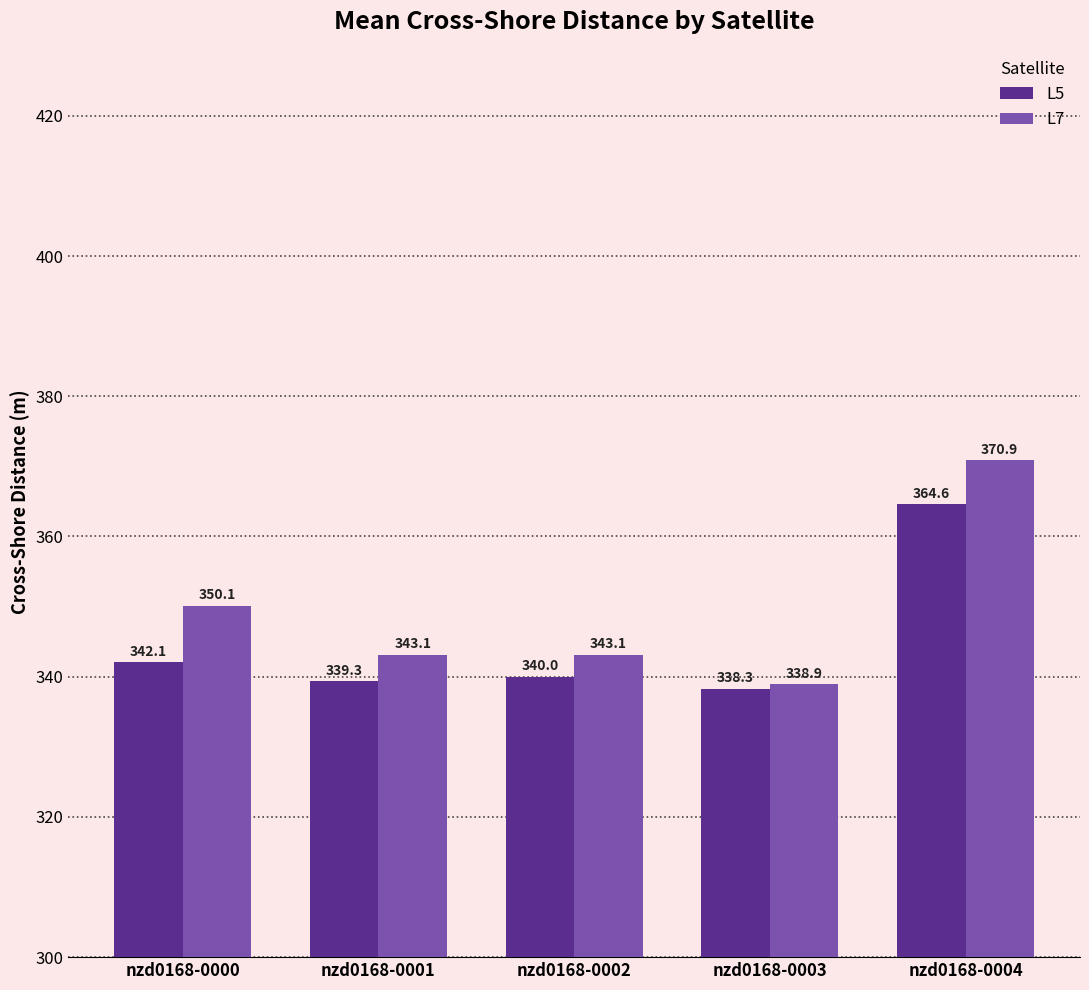

How many distinct data groups are displayed?

2